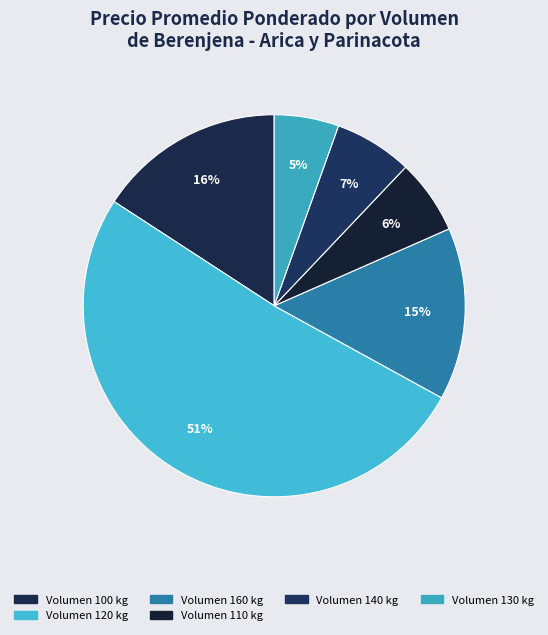

Which category has the biggest portion of the pie?

120